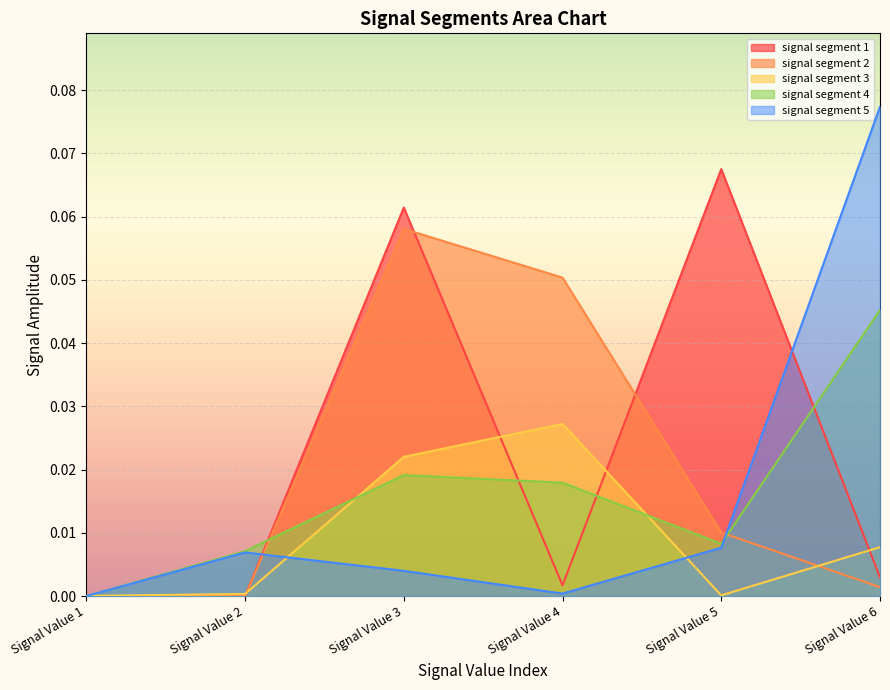

Which category has the lowest value in the signal segment 2 series?

Signal Value 1